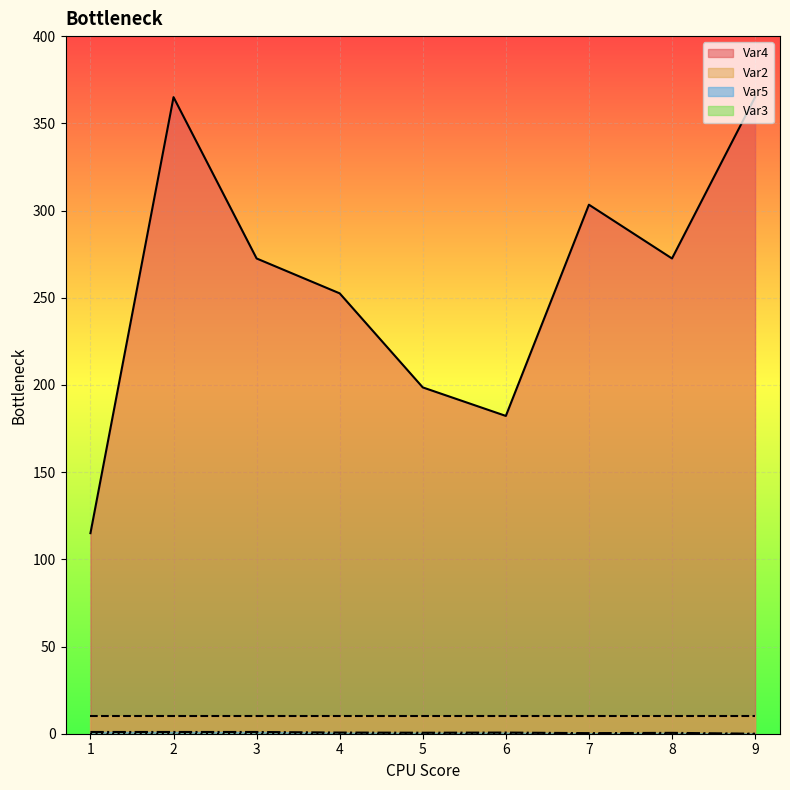

True or false: Var2 and Var4 cross at least once.

False